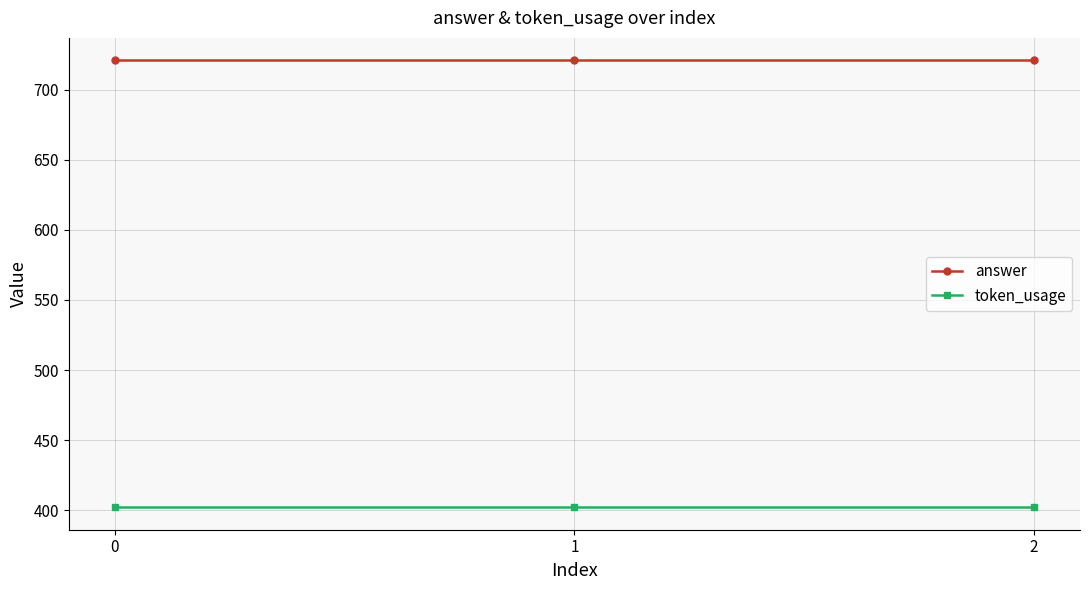

Rank the series by their maximum value, from lowest to highest.

token_usage, answer